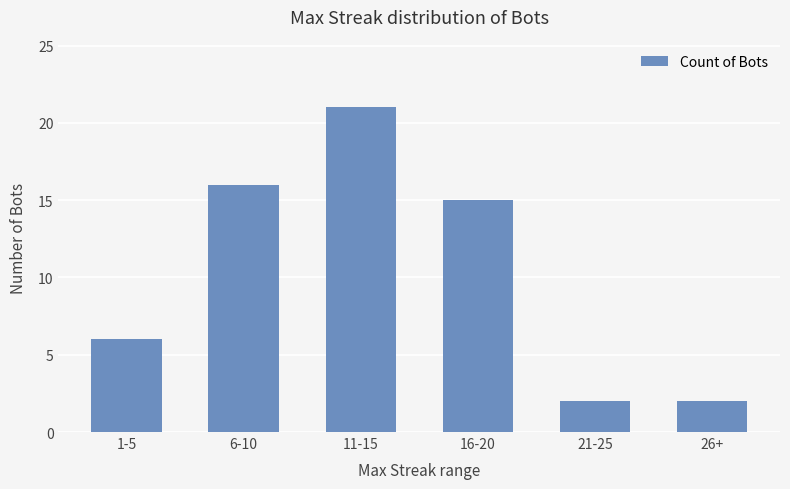

How many data points are less than 15?

3